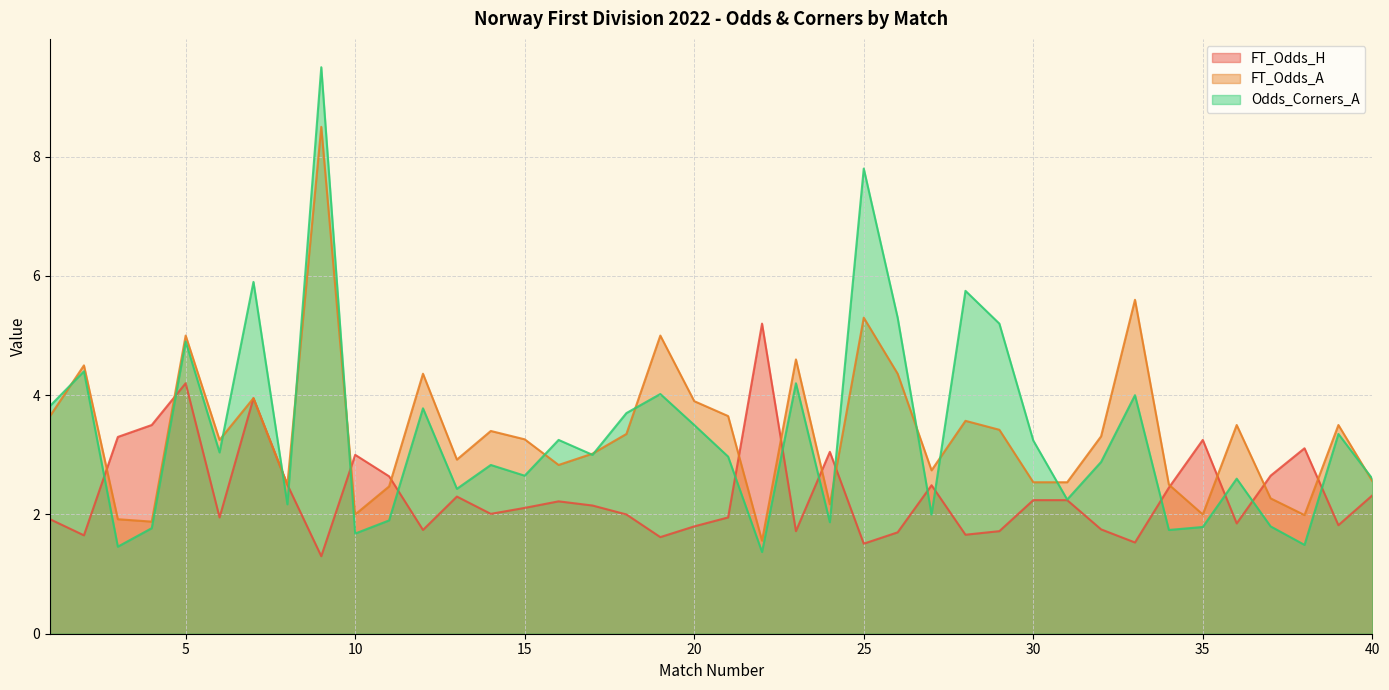

Which category has the highest value across all series?

9